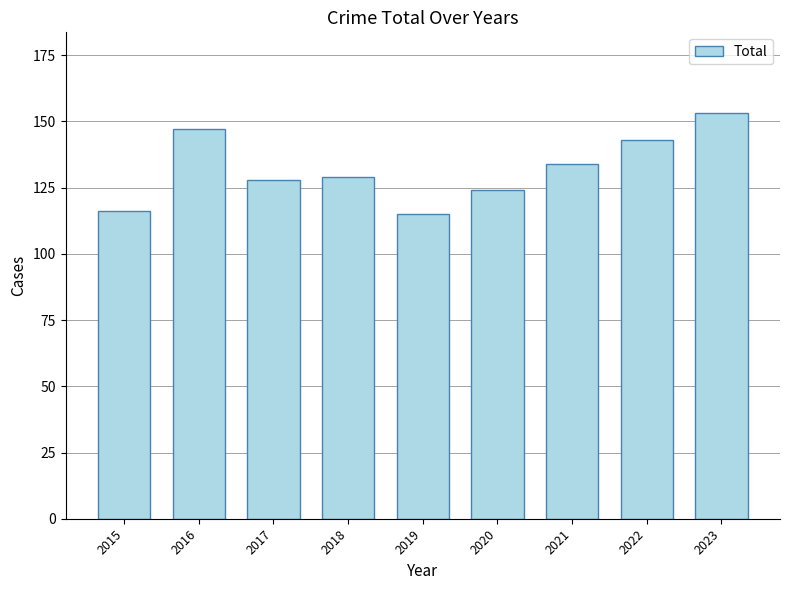

What is the difference between the second highest and second lowest values?

31